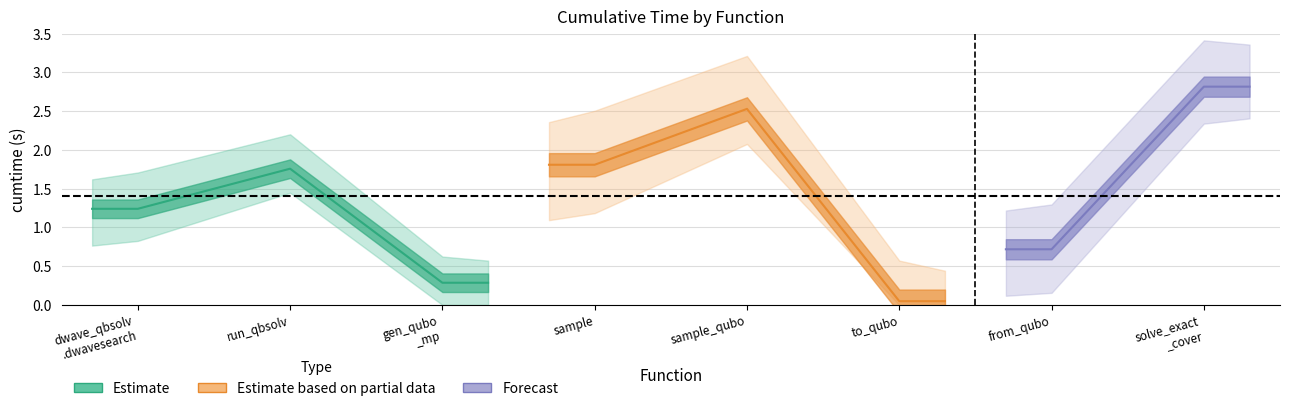

How many interior local valleys (lower than both neighbors) does the data have?

2